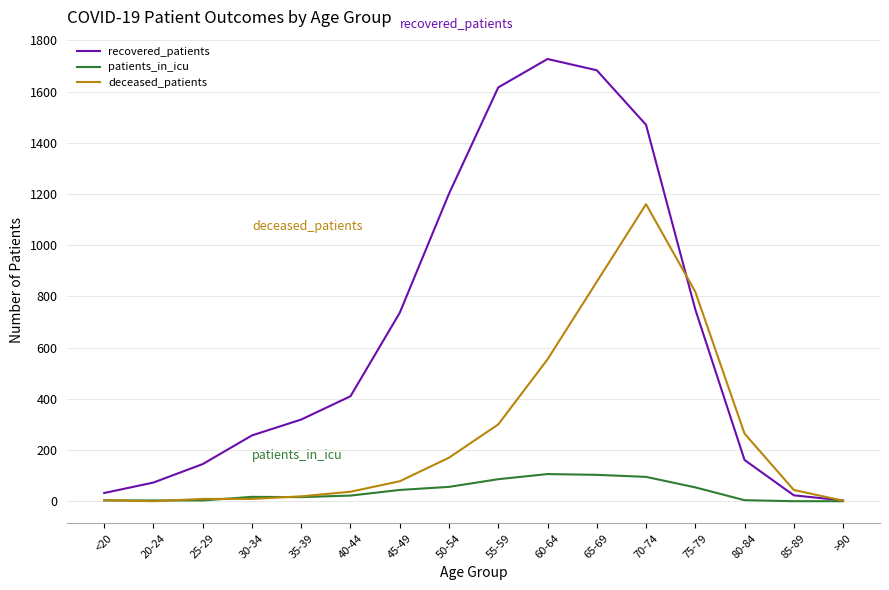

Which series has the largest total across all categories?

recovered_patients